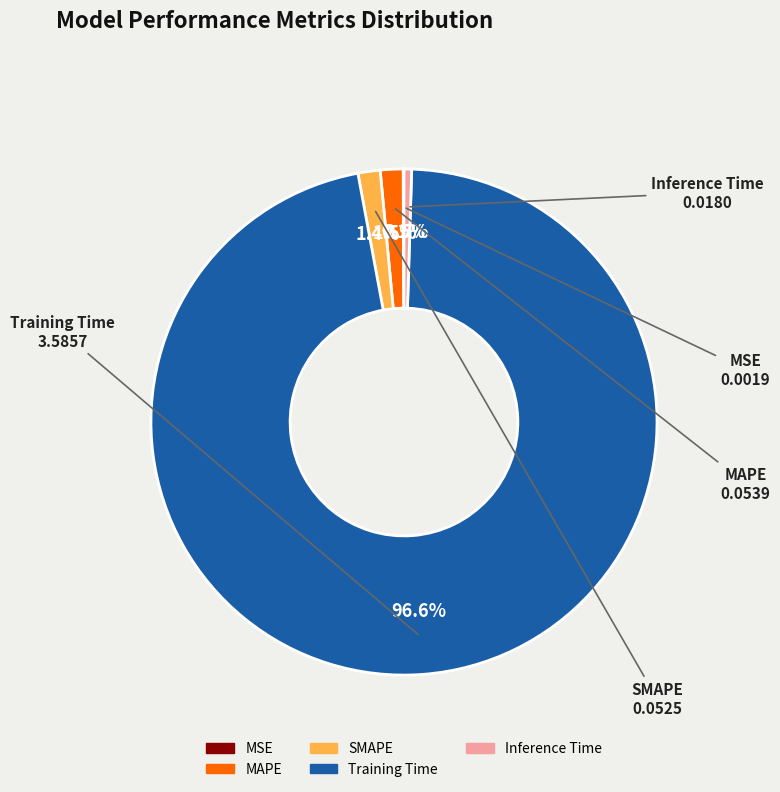

Is Training Time the majority of the pie?

Yes